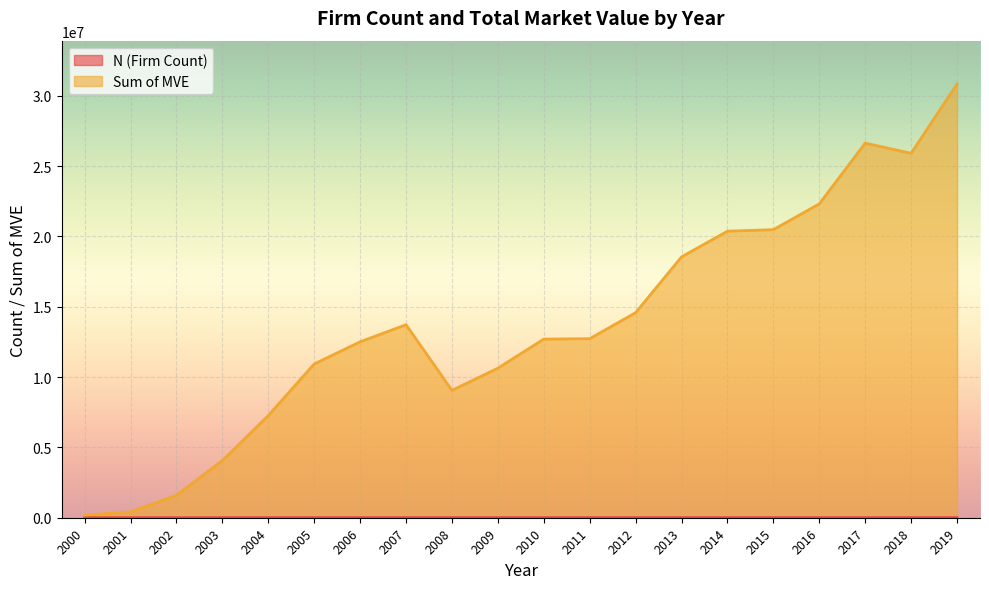

What is the sum of the Sum of MVE (M) values at 2001 and 2007?

14137413.9